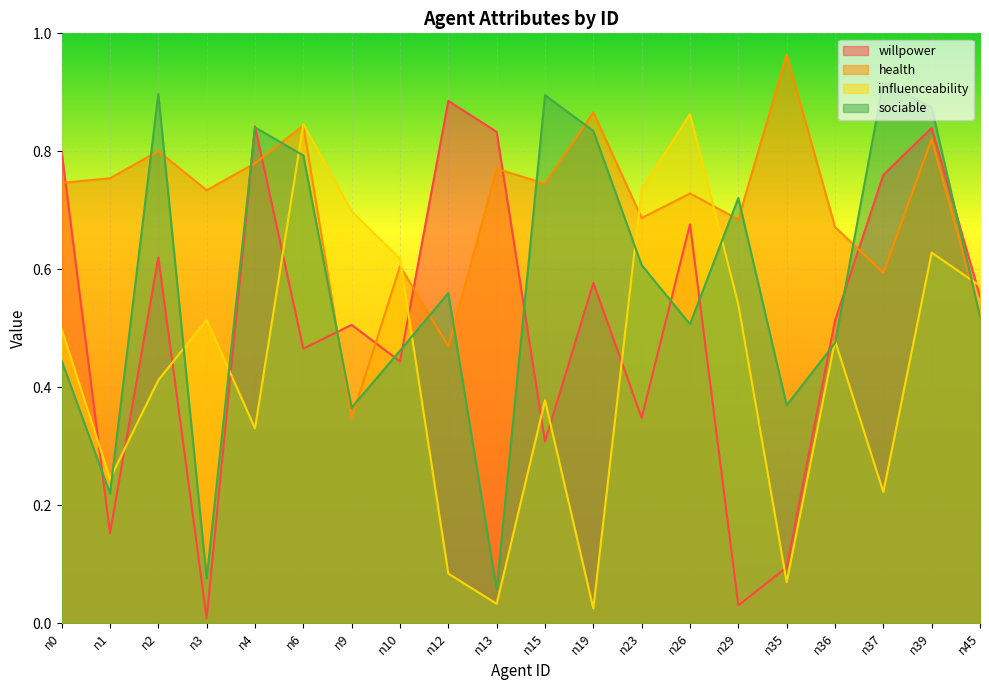

Which series ends up on top after the final intersection of influenceability and willpower?

influenceability